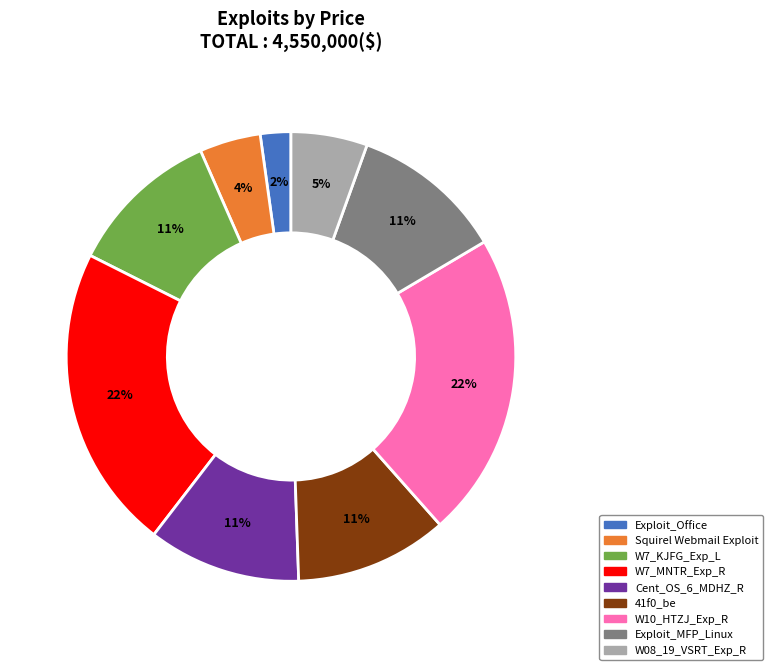

To the nearest percent, what percentage of the pie is Exploit_Office?

2%